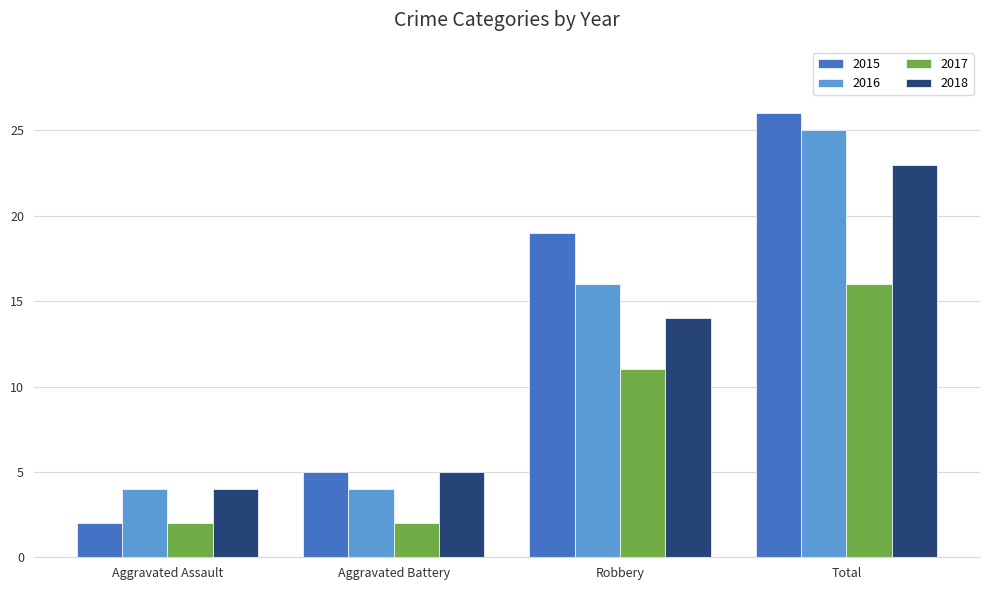

What are all the series names shown in the legend?

2015, 2016, 2017, 2018